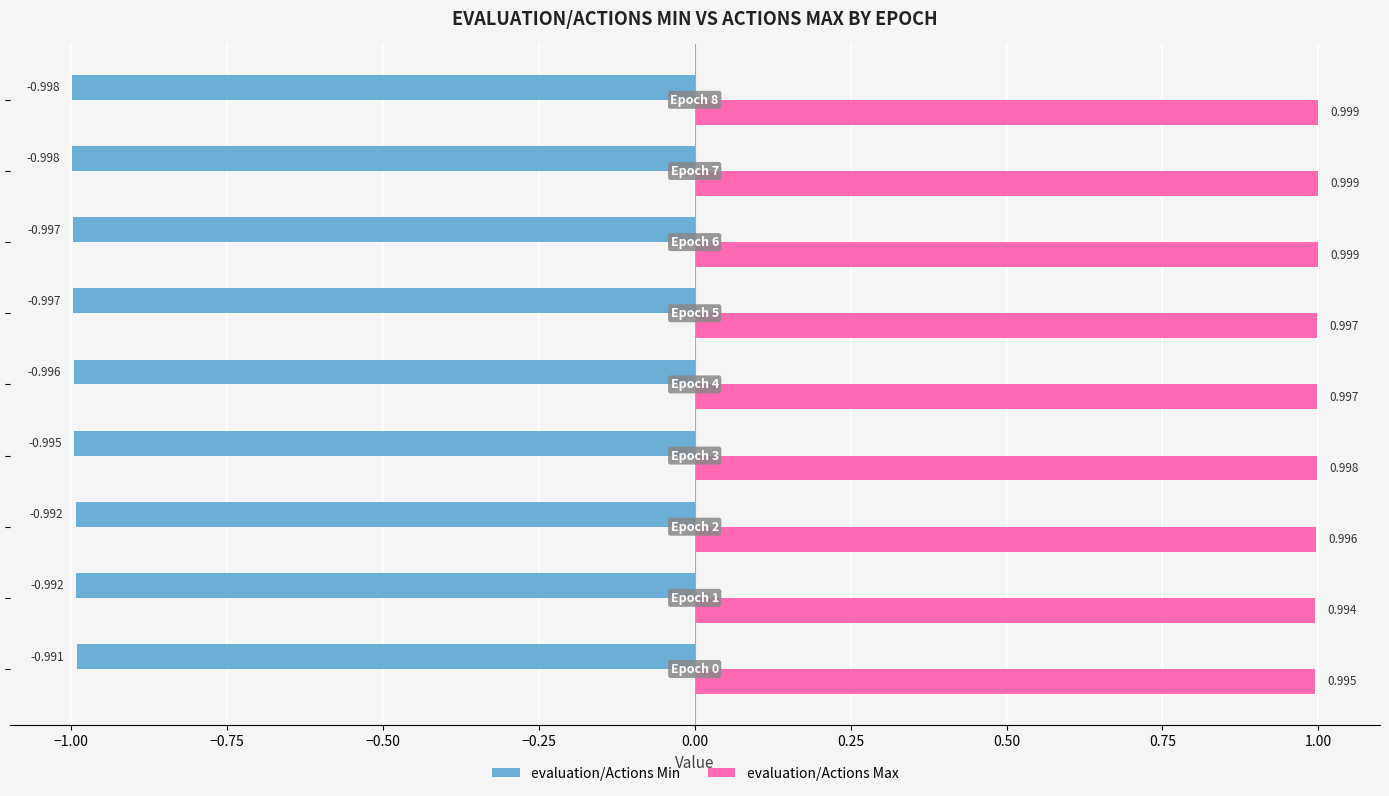

How many categories are shown in the chart?

9